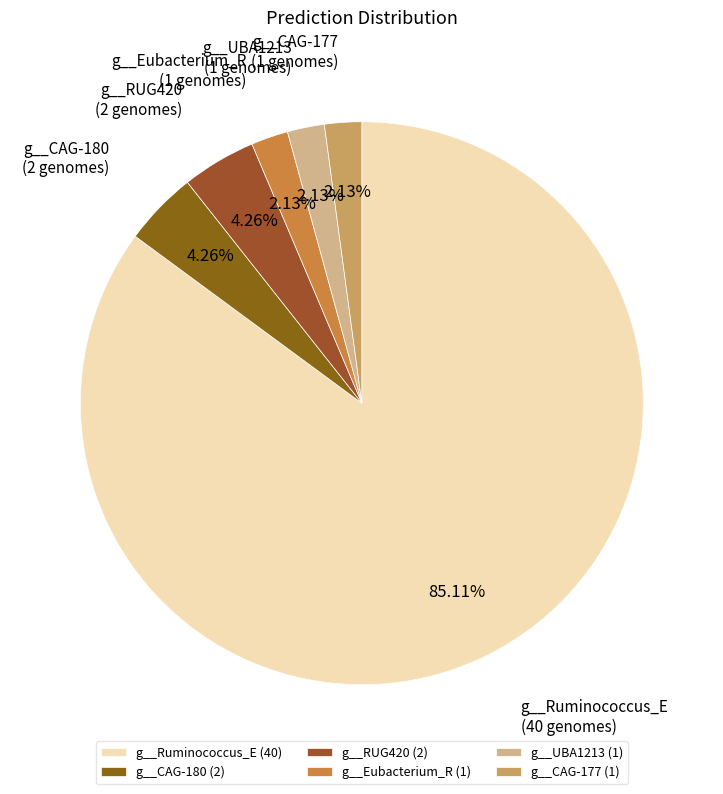

Is the sum of g__Ruminococcus_E and g__CAG-177 greater than half?

Yes